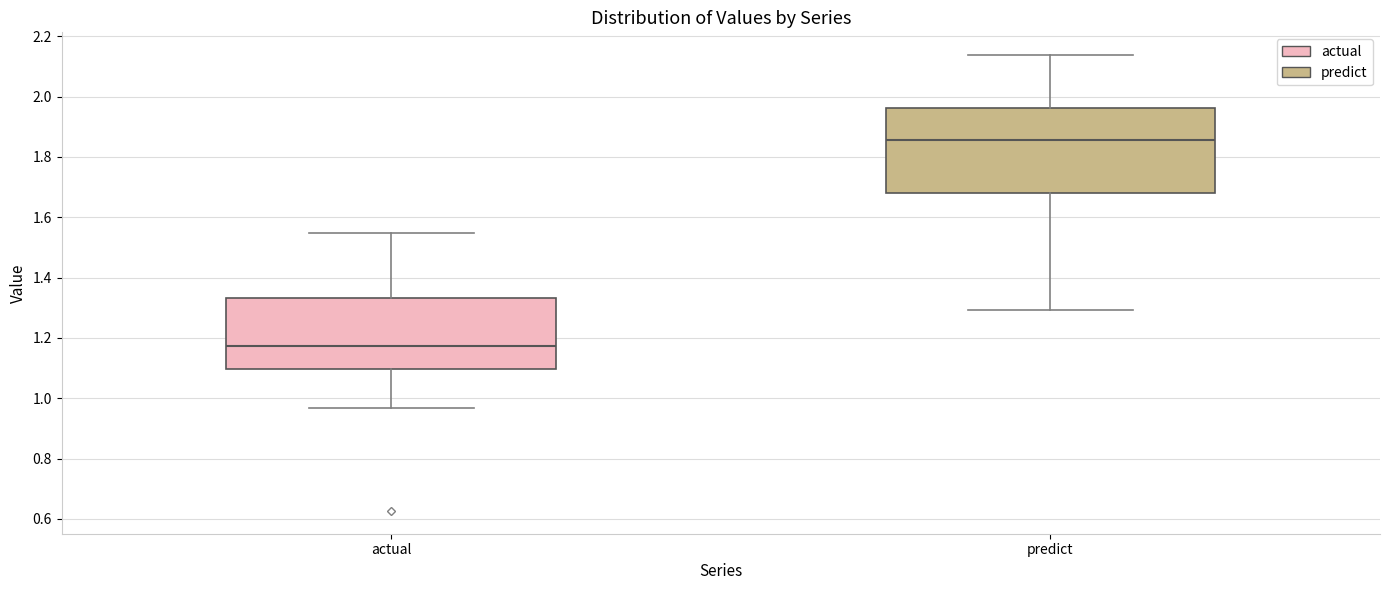

Reading left to right, transcribe this box plot: for each box, give where its median line is, the range the box spans, and where its two whiskers end, as read against the y-axis. The values are not printed on the chart, so give them approximately, as read against the axis.

actual: median 1.18, box 1.10 to 1.34, whiskers 0.96 to 1.54
predict: median 1.86, box 1.68 to 1.96, whiskers 1.30 to 2.14